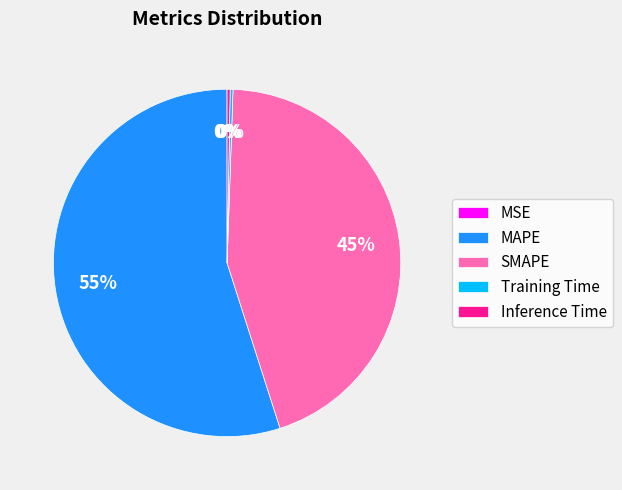

Which category has the biggest portion of the pie?

MAPE